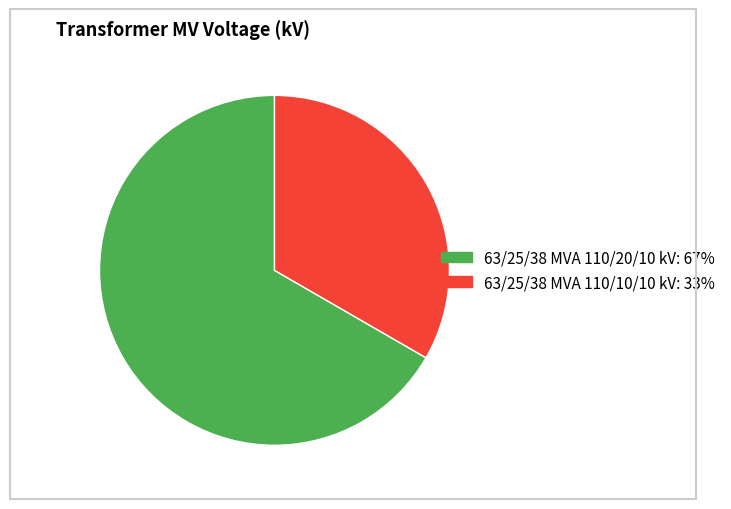

How many slices are in this pie chart?

2